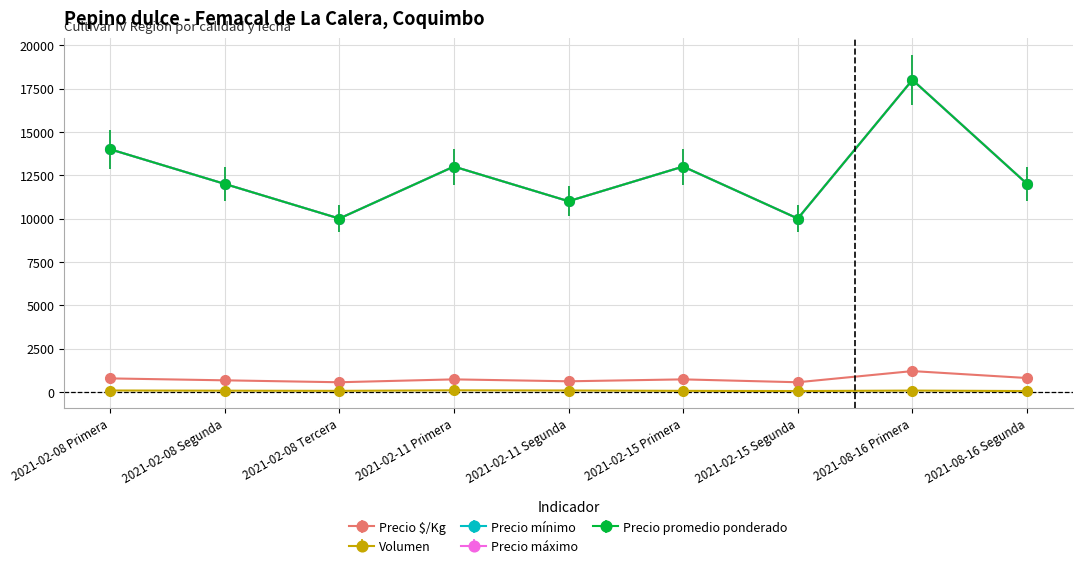

How many values in the Volumen series are below 70?

4